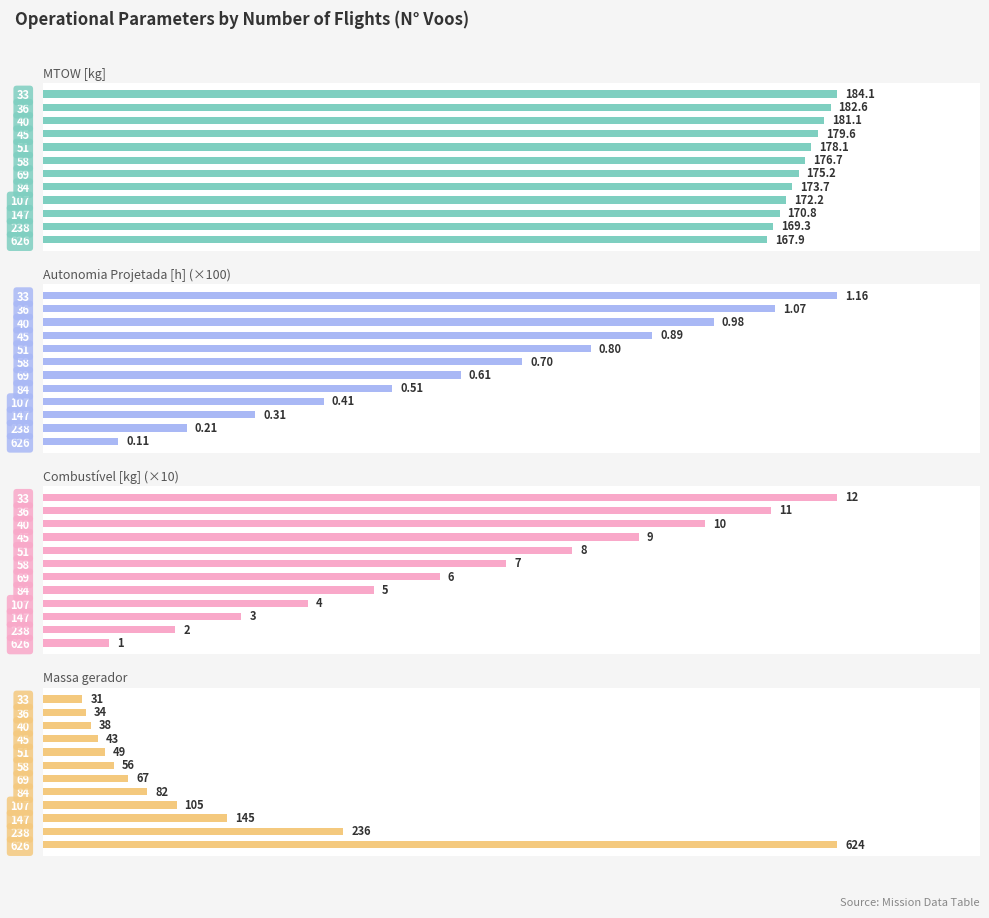

List the labels in order of Autonomia Projetada [h] (×100) value, smallest first.

626, 238, 147, 107, 84, 69, 58, 51, 45, 40, 36, 33